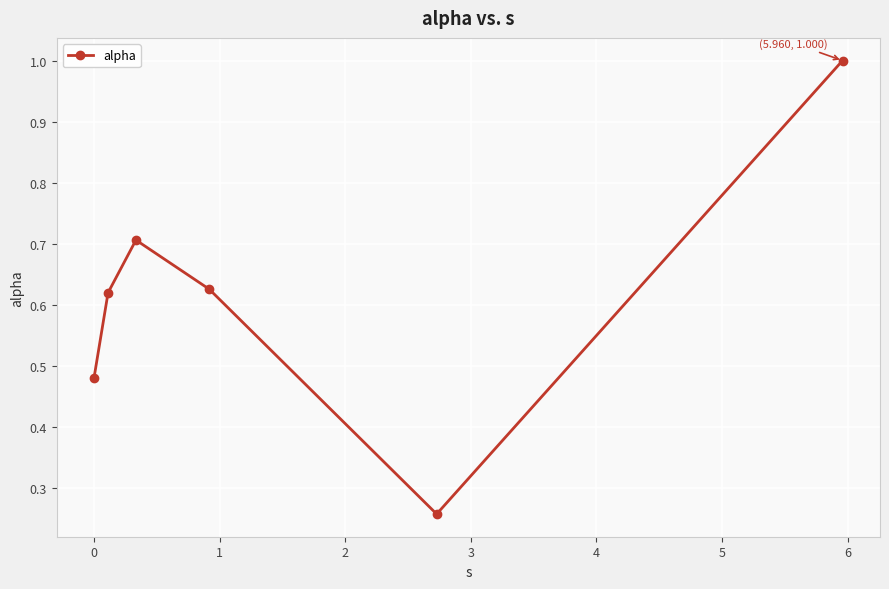

Is this an area chart (filled region under the line)?

No